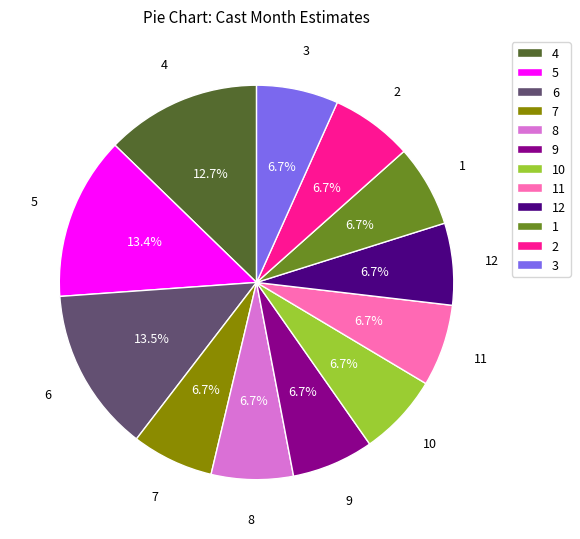

How many segments does this pie chart have?

12